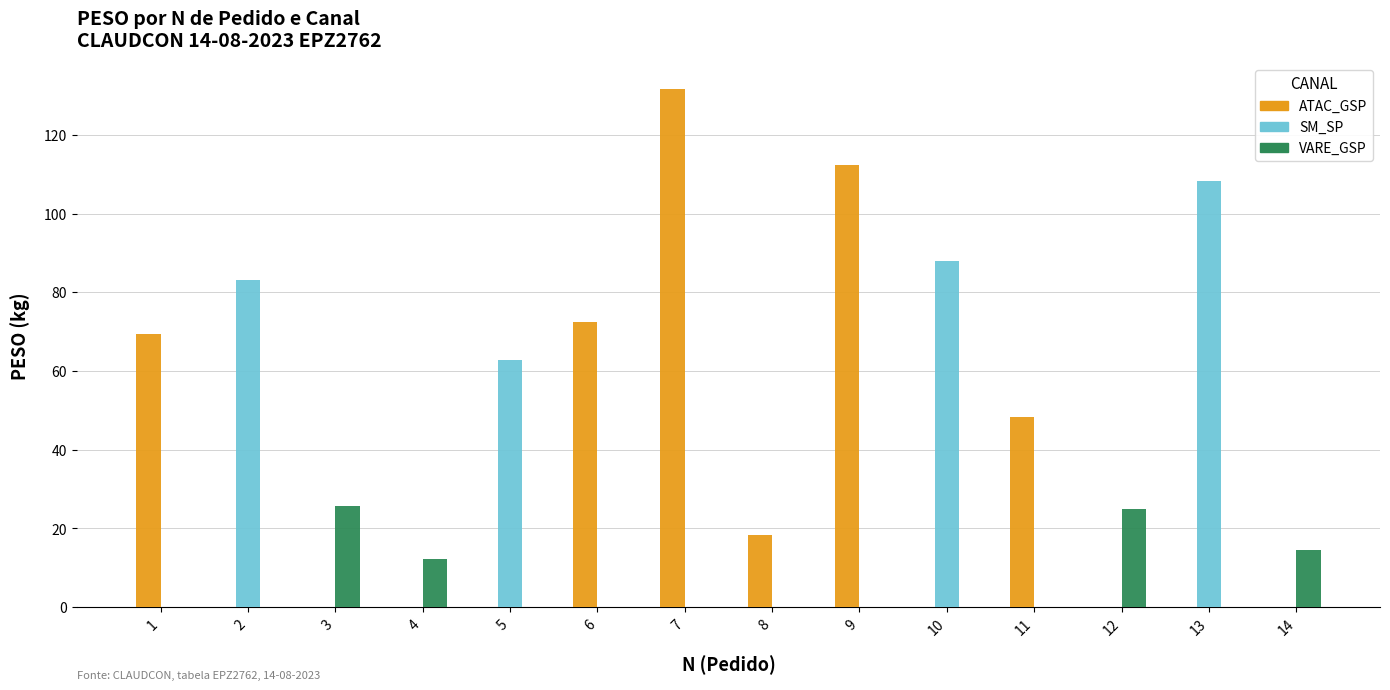

What is the total value across all series at 5?

62.9